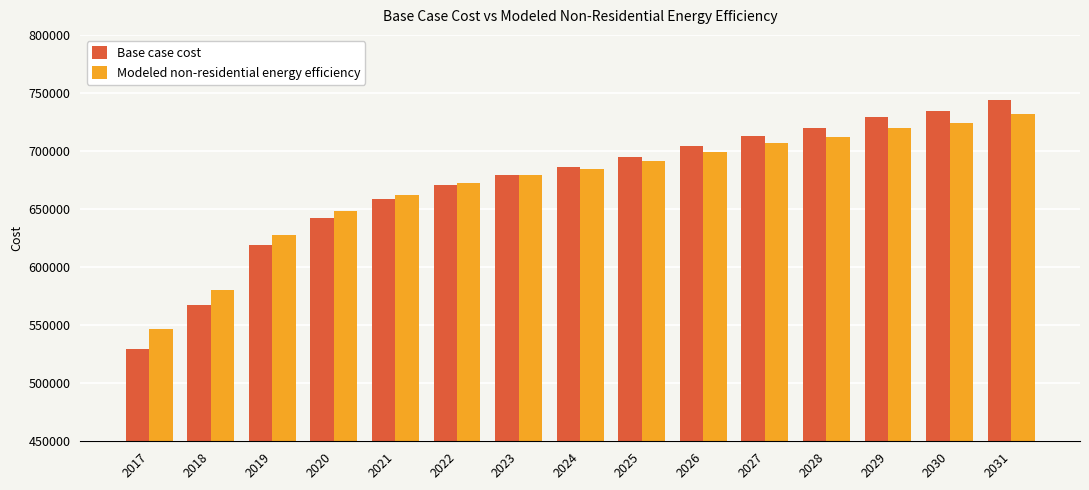

The Modeled non-residential energy efficiency series shows 152208.8 at 2021. True or false?

False